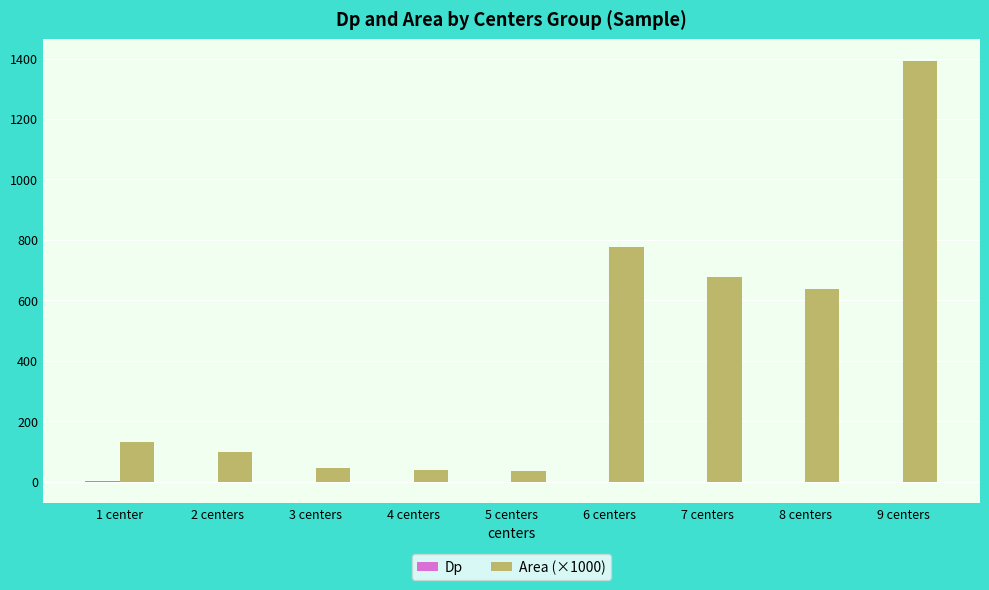

What is the highest value of the Area (×1000) series?

1393.1